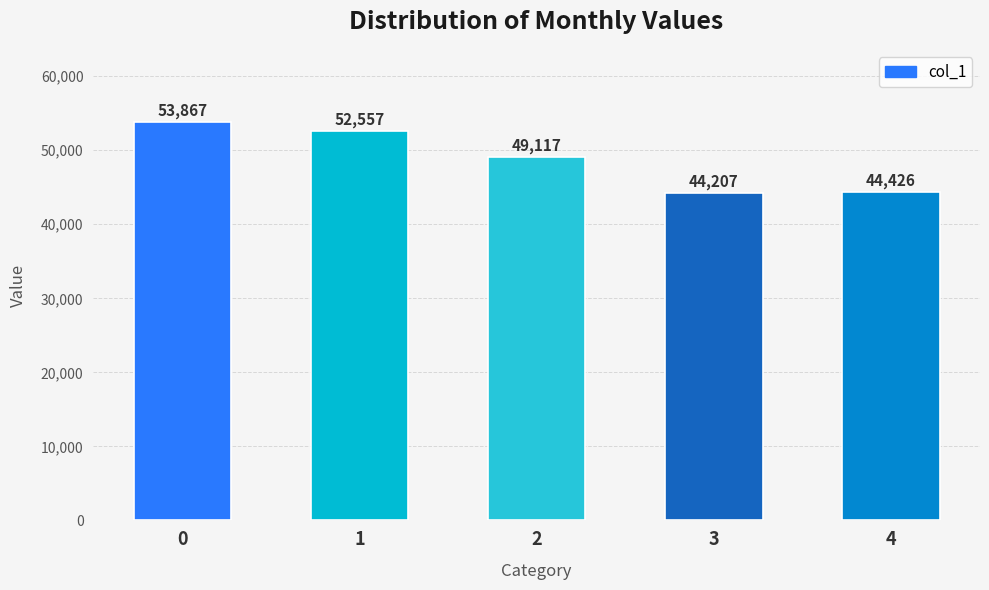

Reading left to right, list all the values displayed in this chart.

0=53867	1=52557	2=49117	3=44207	4=44426